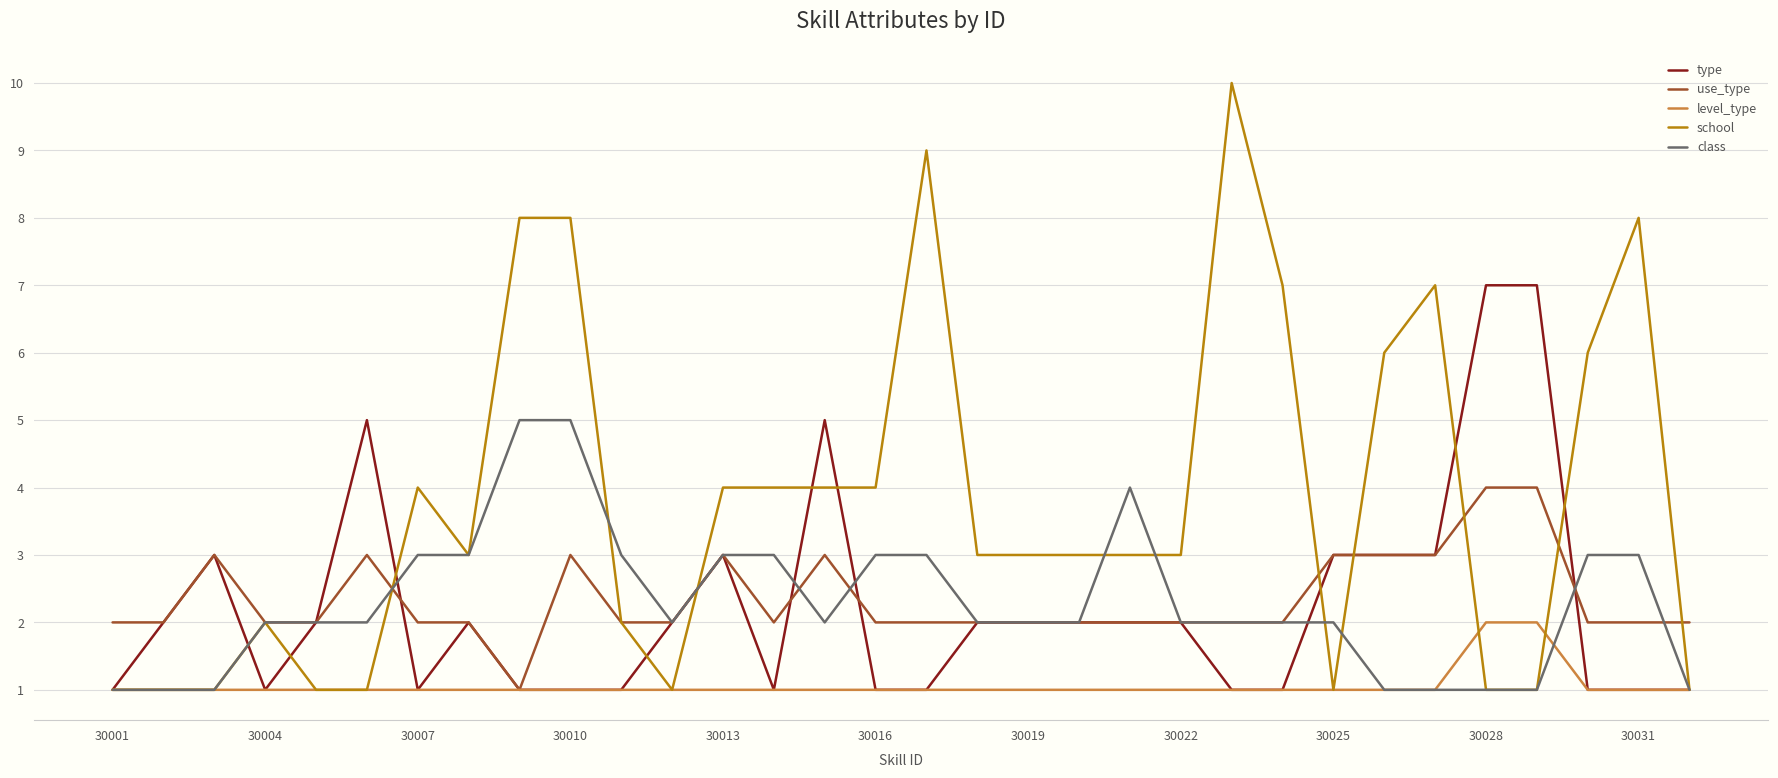

Which series has the largest total across all categories?

school